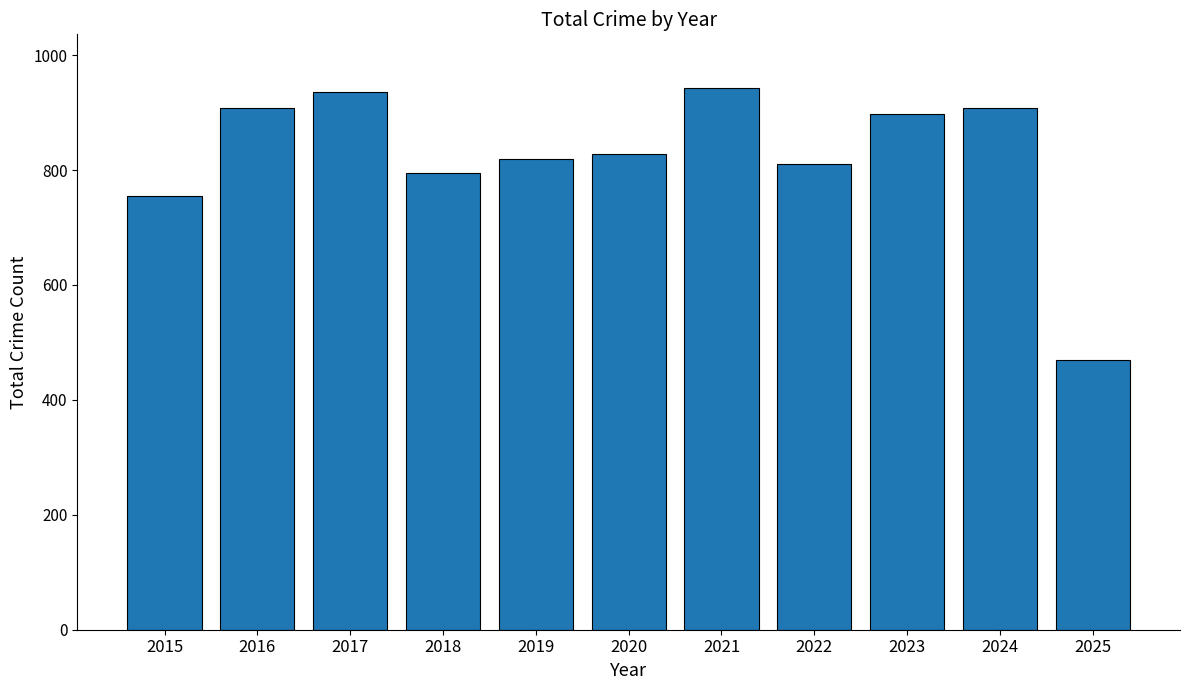

What is the ratio of the value at 2020 to the value at 2021?

0.9